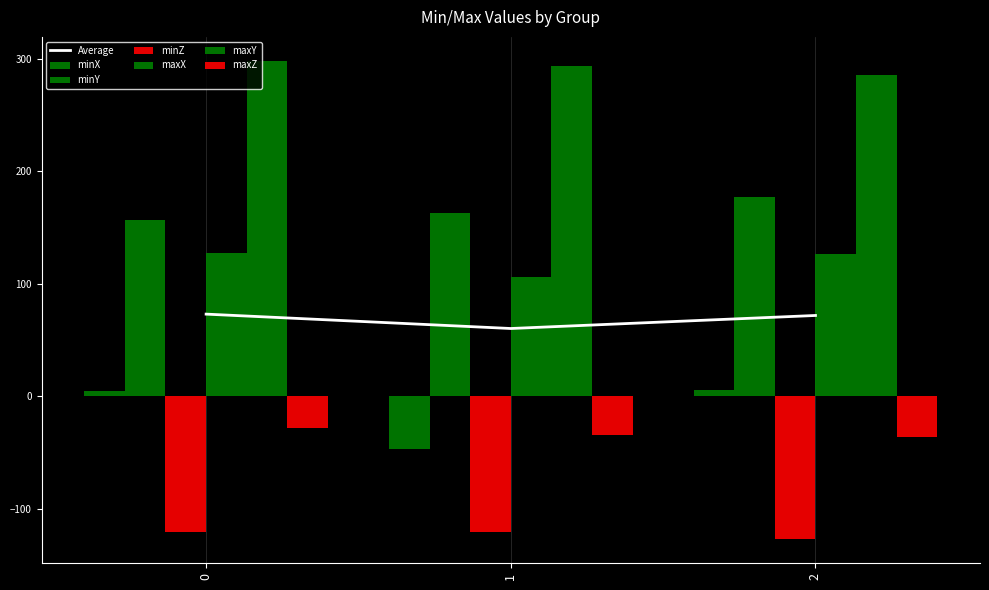

What is the minimum value for maxZ?

-36.2